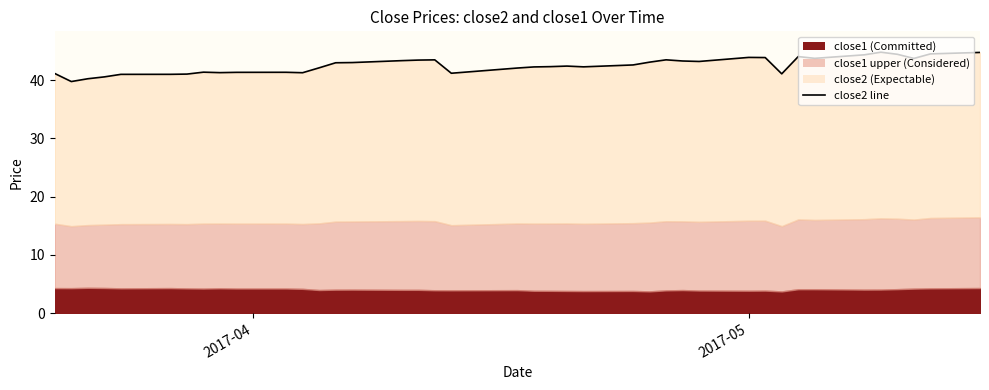

Reading right to left, extract all data points from this chart.

44.8	44.5	43.7	44.4	44.8	44.4	43.8	44.1	41.1	43.9	43.9	43.2	43.3	43.5	43.1	42.6	42.3	42.4	42.3	42.3	42.1	41.2	43.5	43.5	43.4	43.0	43.0	42.1	41.3	41.4	41.3	41.3	41.4	41.0	41.0	41.0	40.6	40.2	39.8	41.1